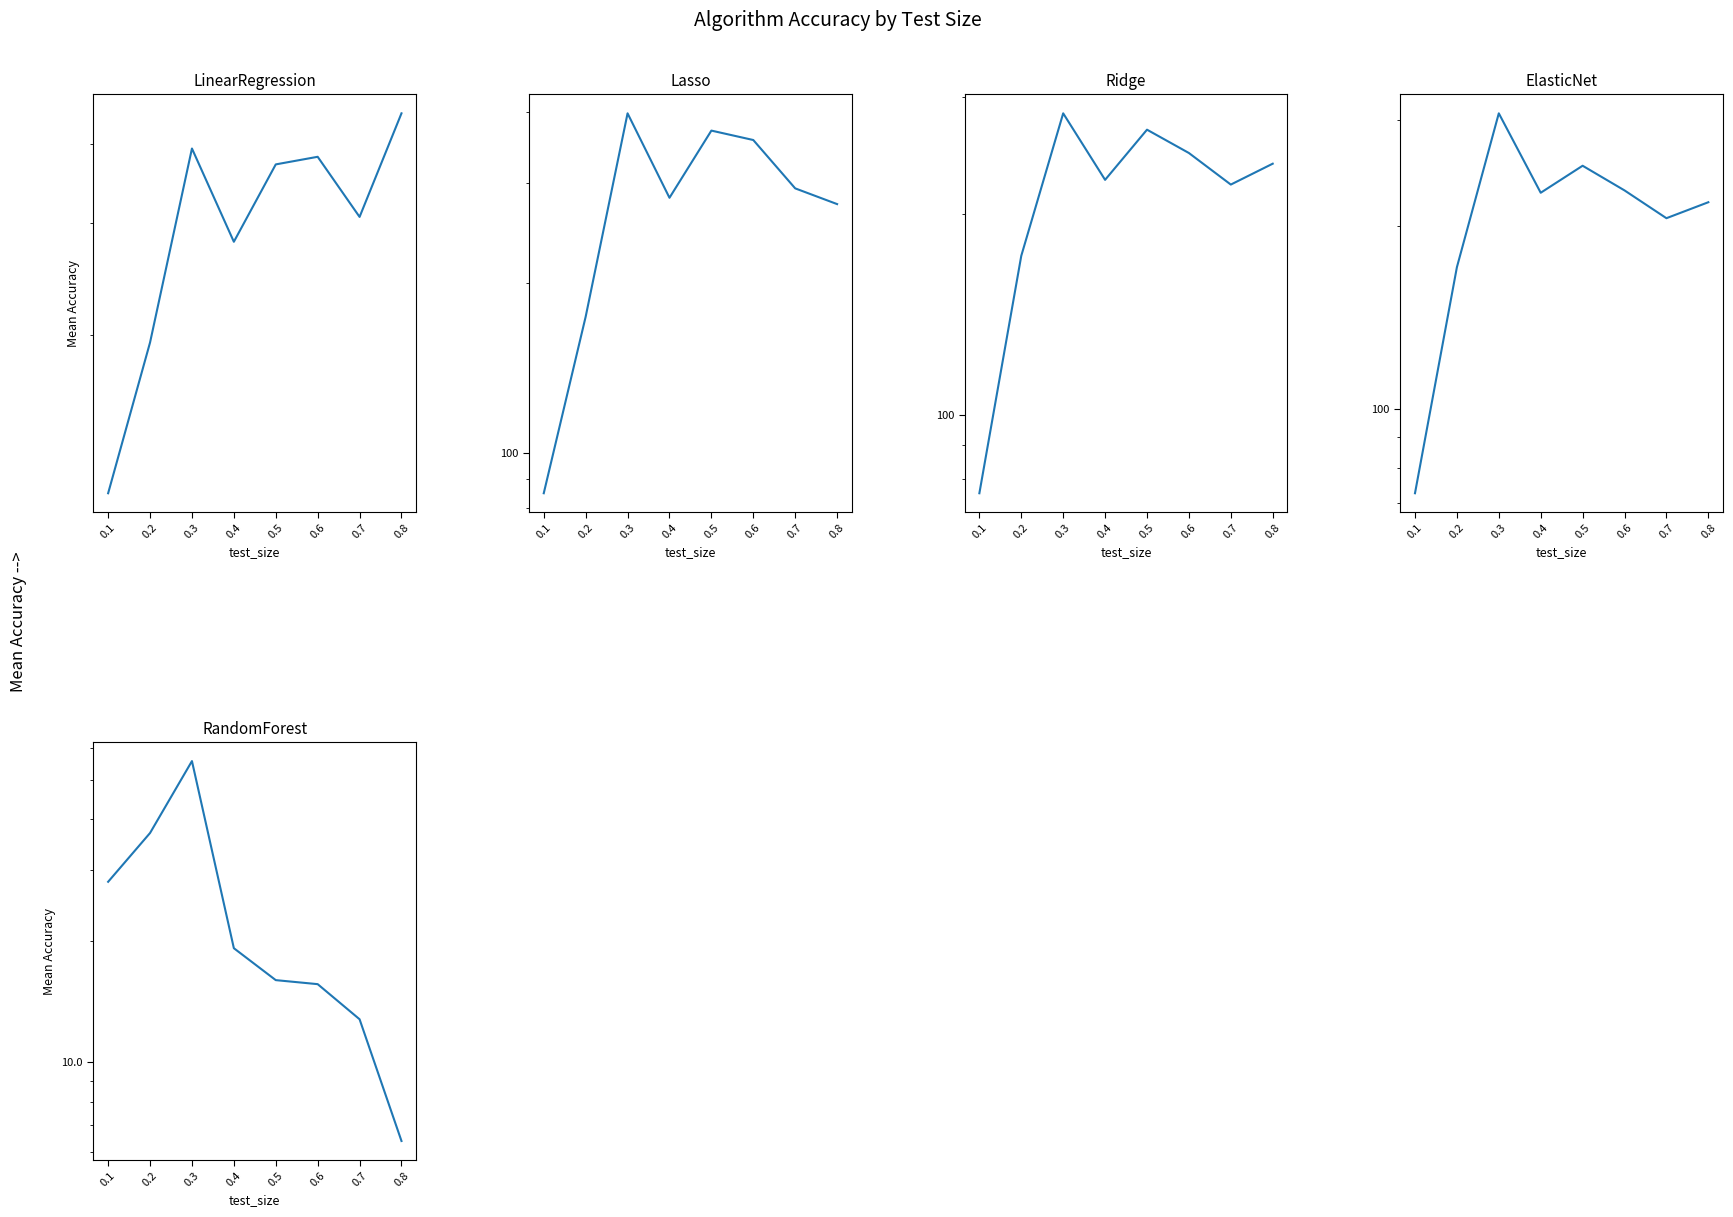

What is the value of the Ridge point at the 4th from the left?

225.5